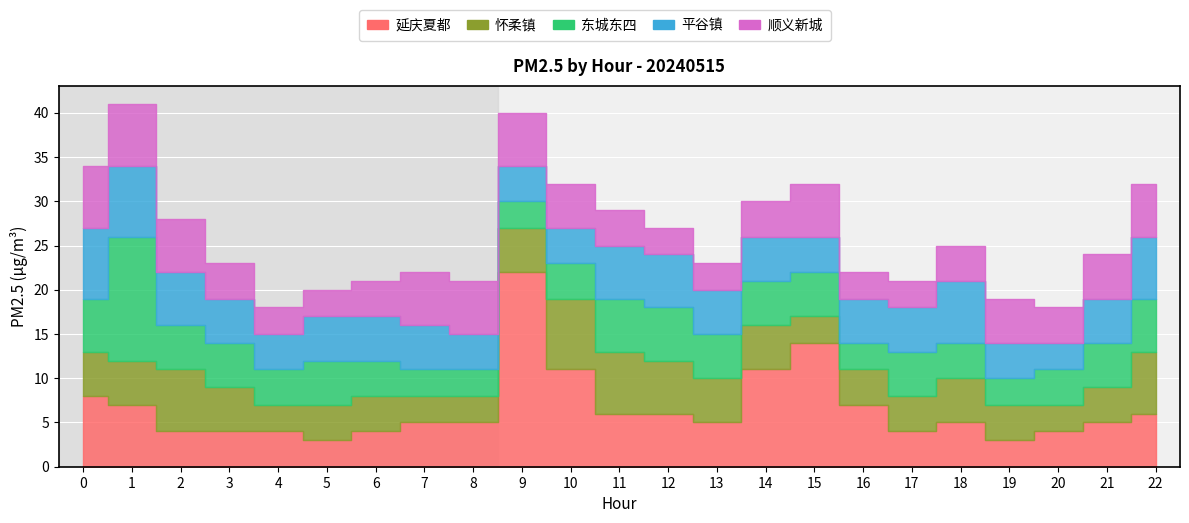

What is the average value of the 平谷镇 series?

5